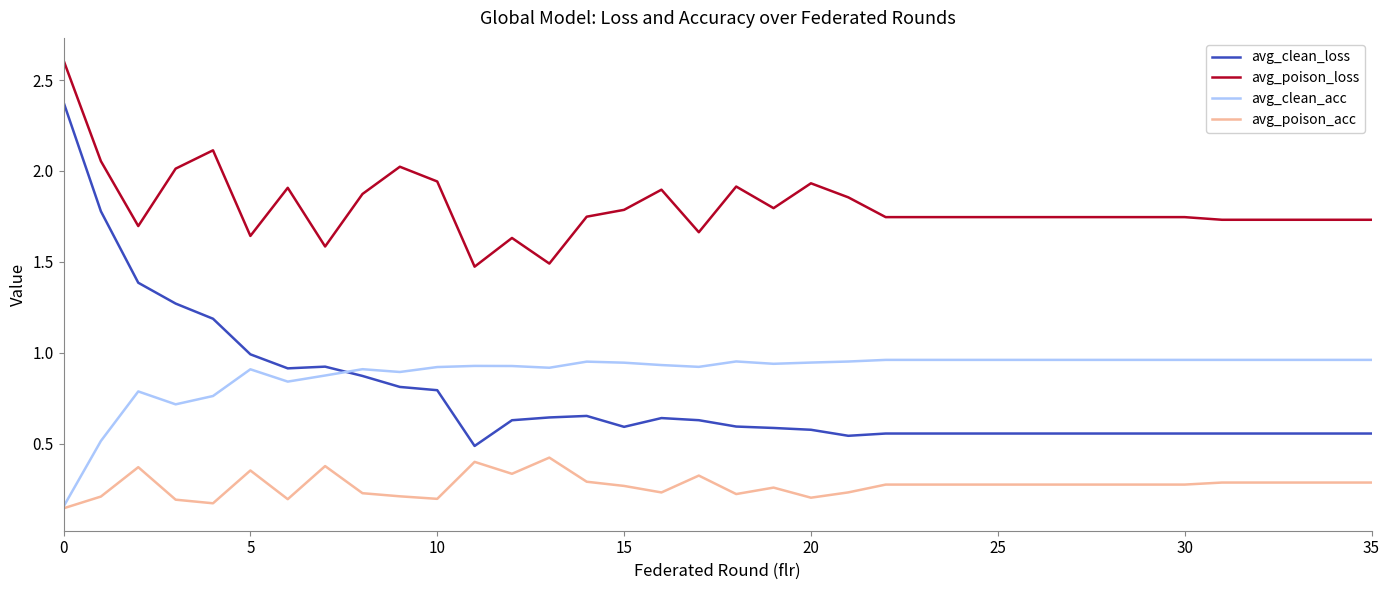

What is the greatest value displayed?

2.6